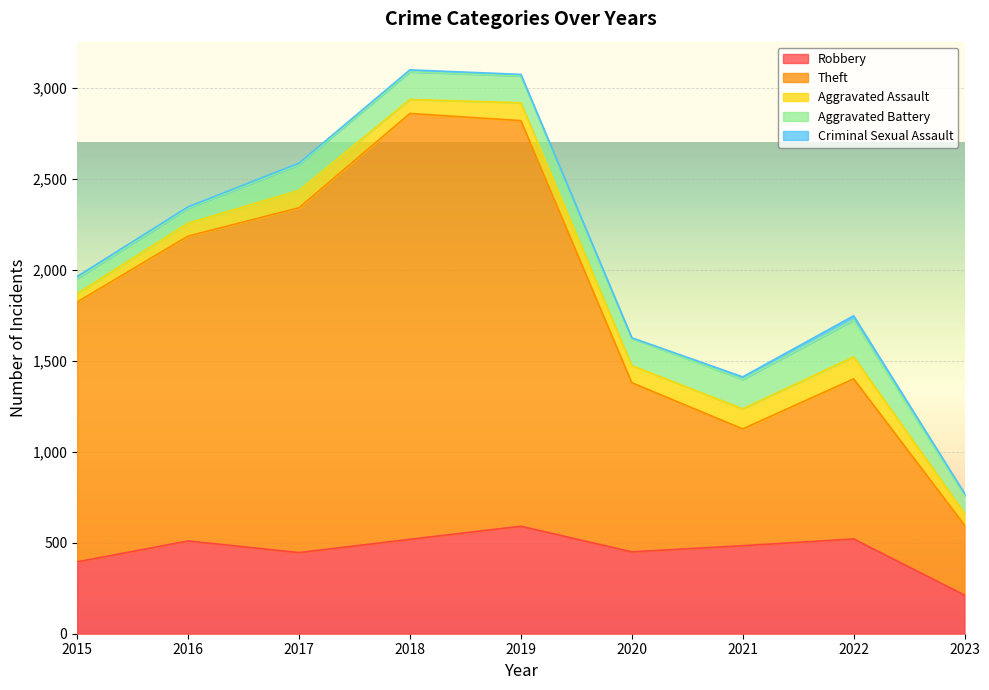

Does the chart display data point markers on the line(s)?

No